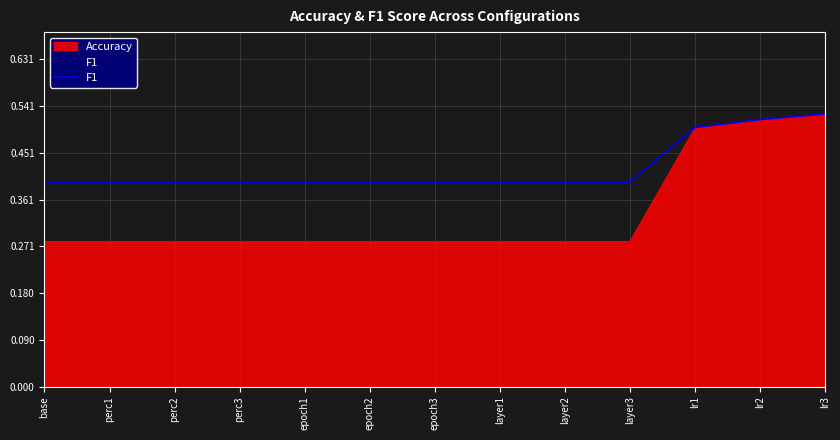

True or false: there are more than 0 points higher than both neighbors.

False